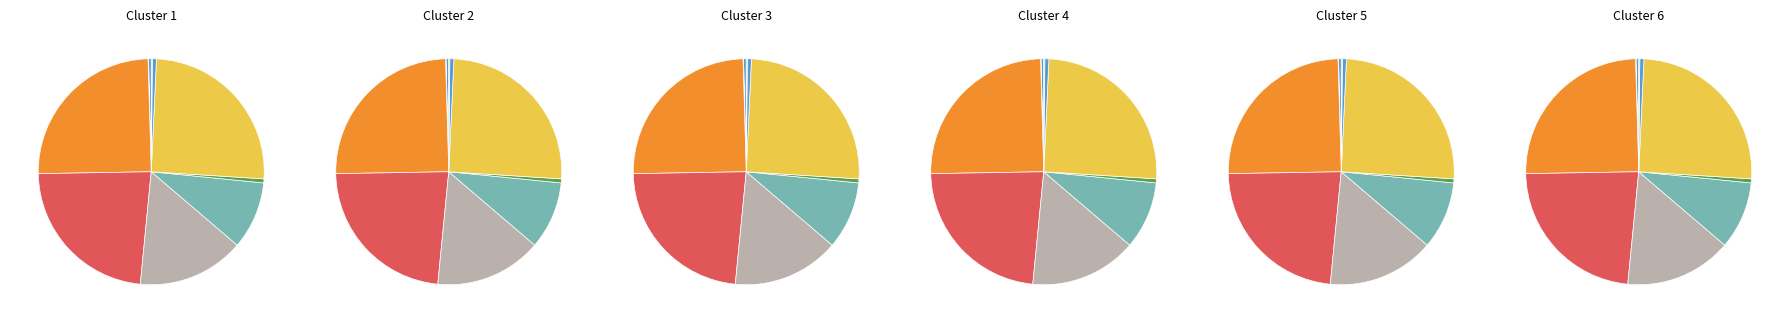

To the nearest percent, what is the combined percentage of instructions and LLC-prefetches?

25%